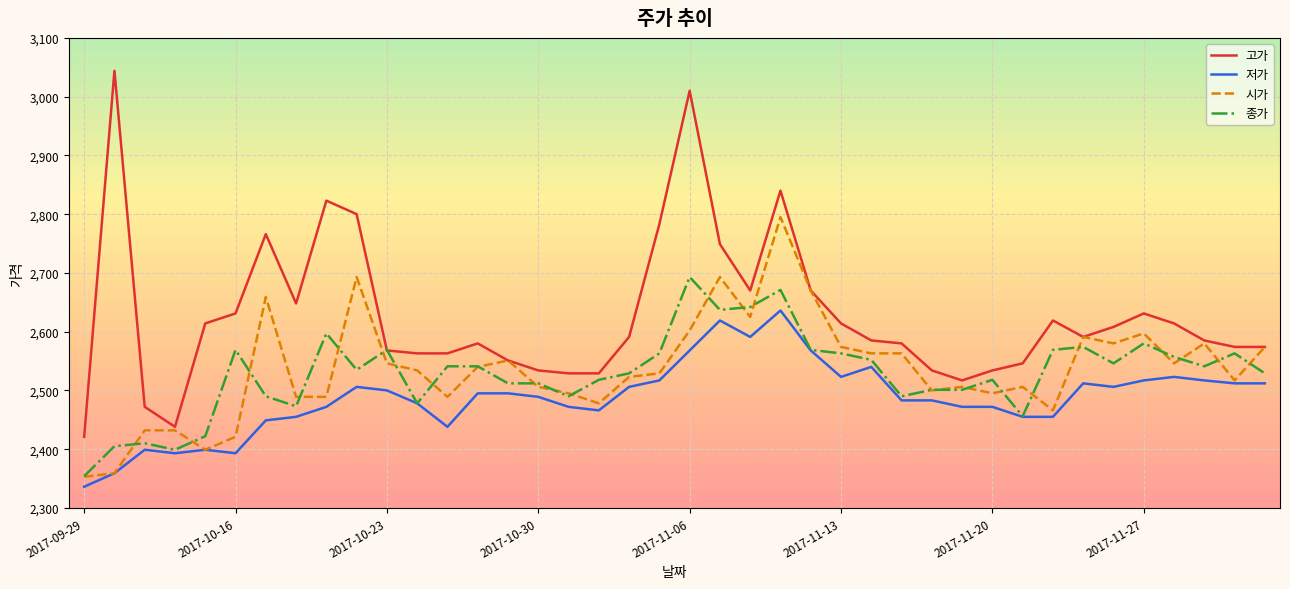

True or false: 저가 and 고가 cross at least once.

False